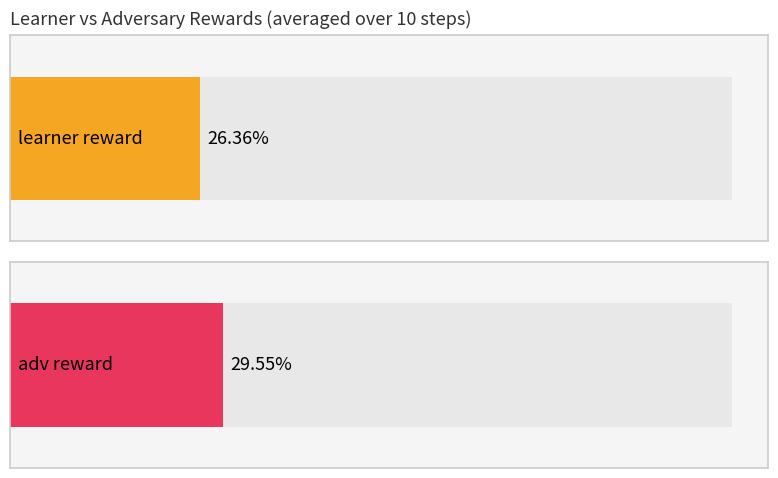

At how many categories does at least one series exceed 15?

1